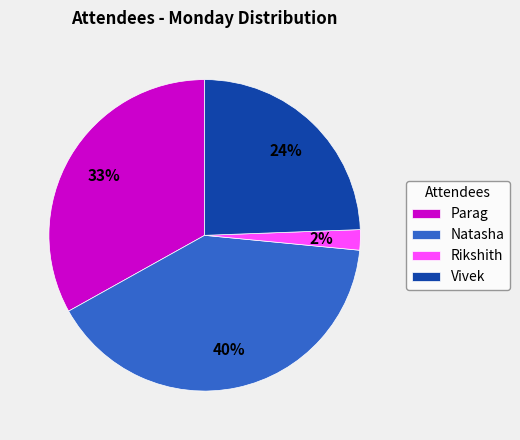

Which slice is the largest?

Natasha